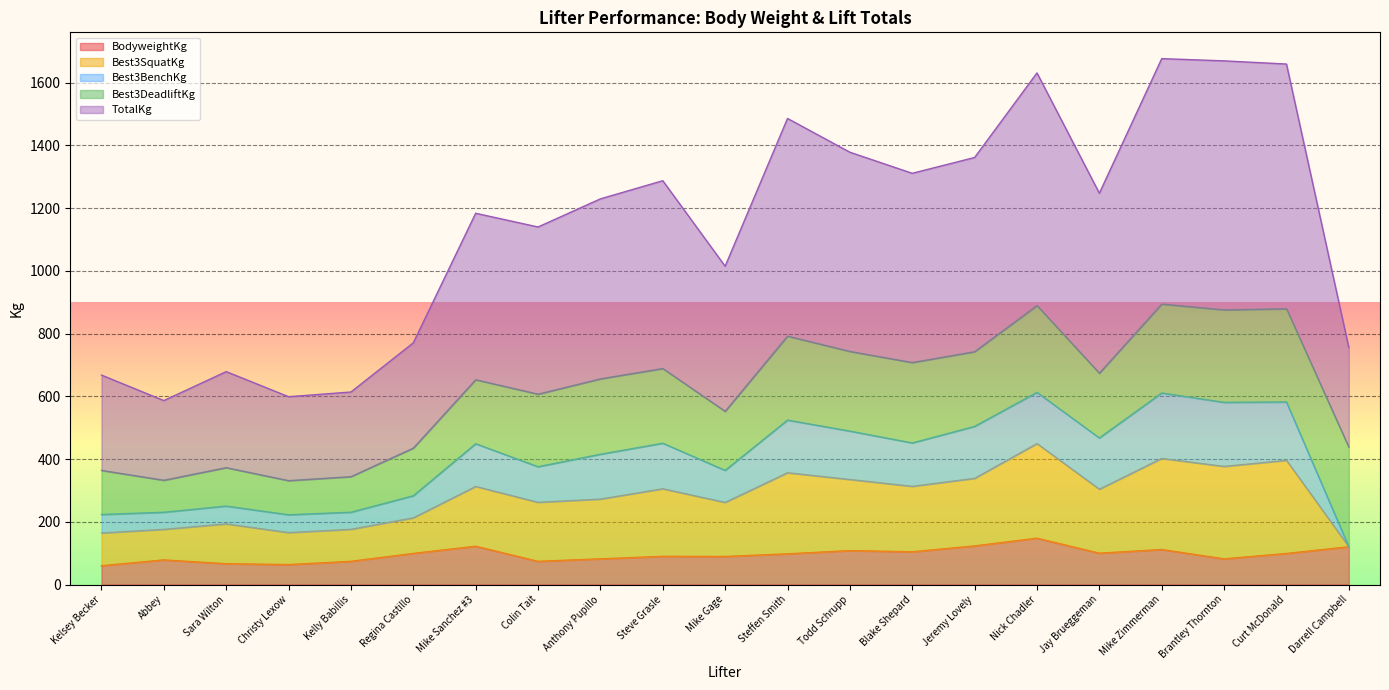

What is the label of the 3rd point from the left?

Sara Wilton